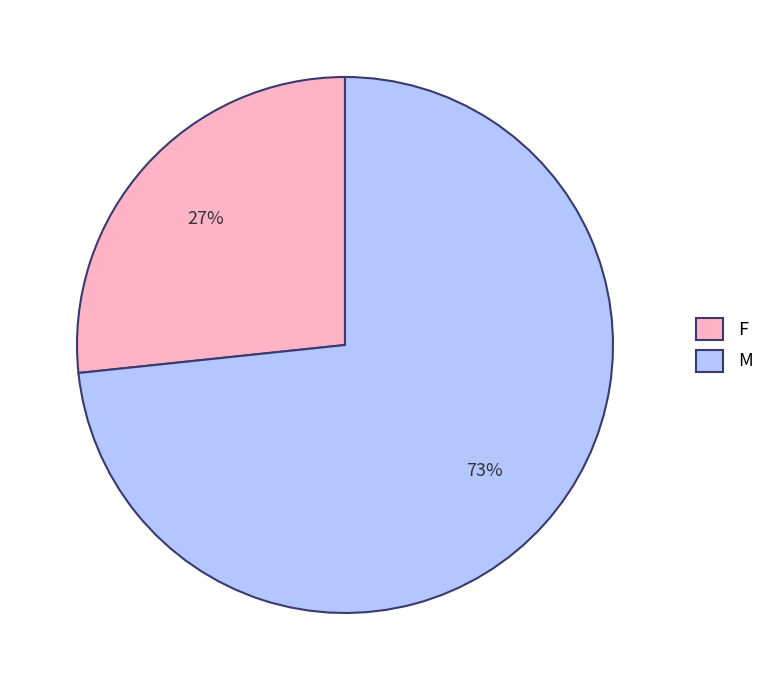

What is the largest slice in the pie chart?

M